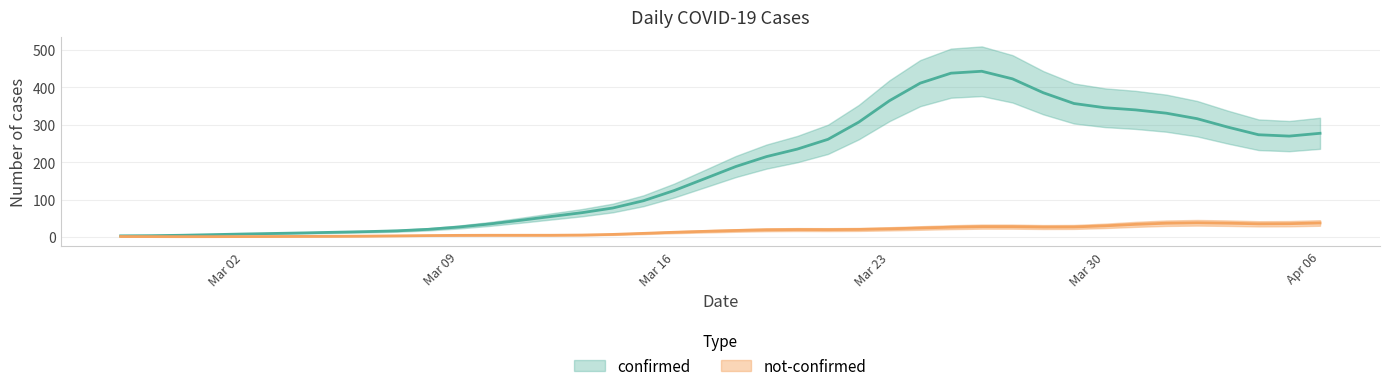

At 2020-02-29, list the series in order from largest to smallest.

confirmed, not-confirmed